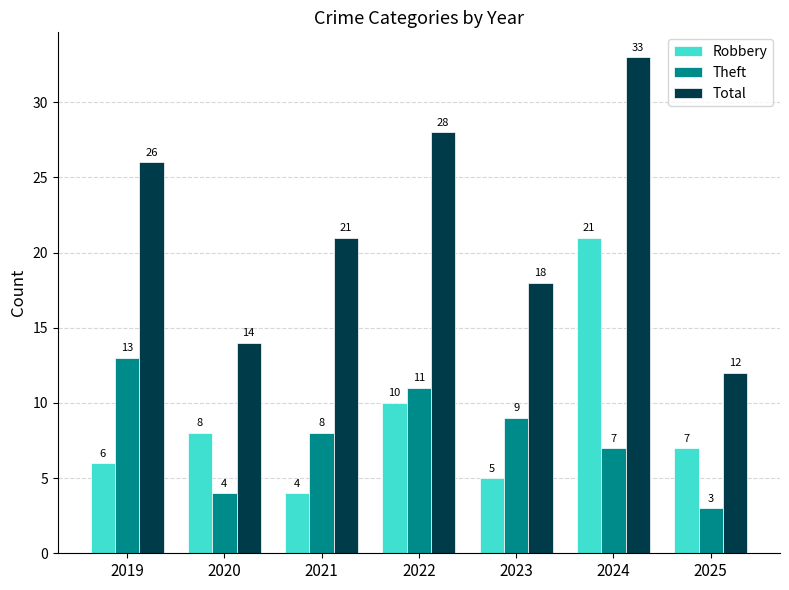

What is the smallest value displayed?

3